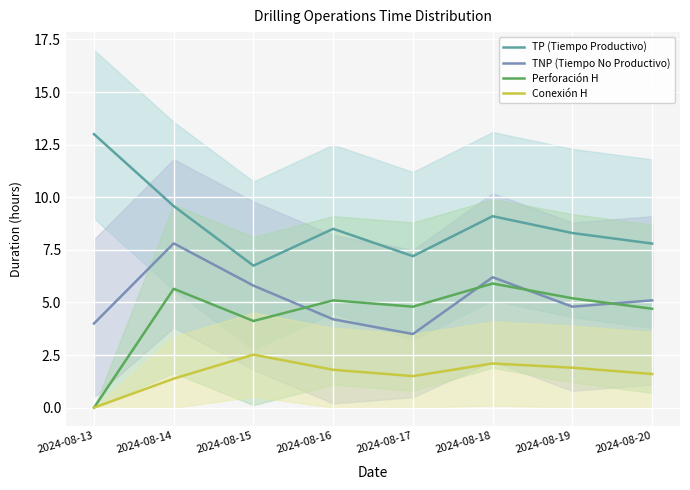

What is the difference between the TNP (Tiempo No Productivo) values at 2024-08-19 and 2024-08-15?

1.0